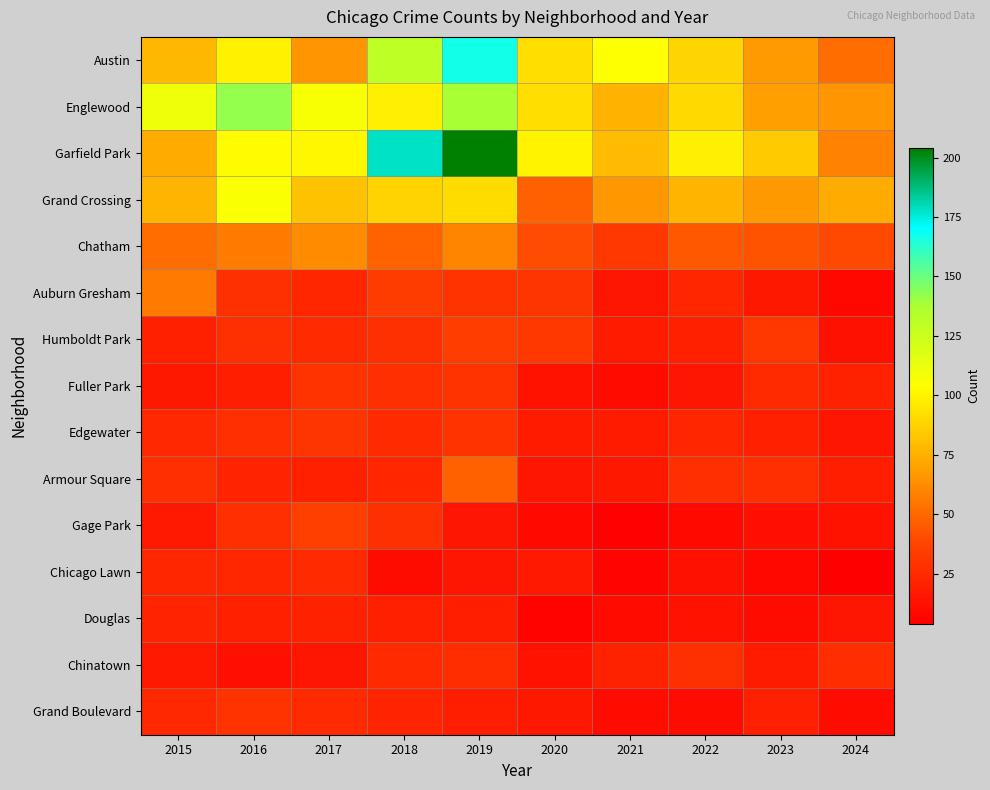

What is the greatest value displayed?

204